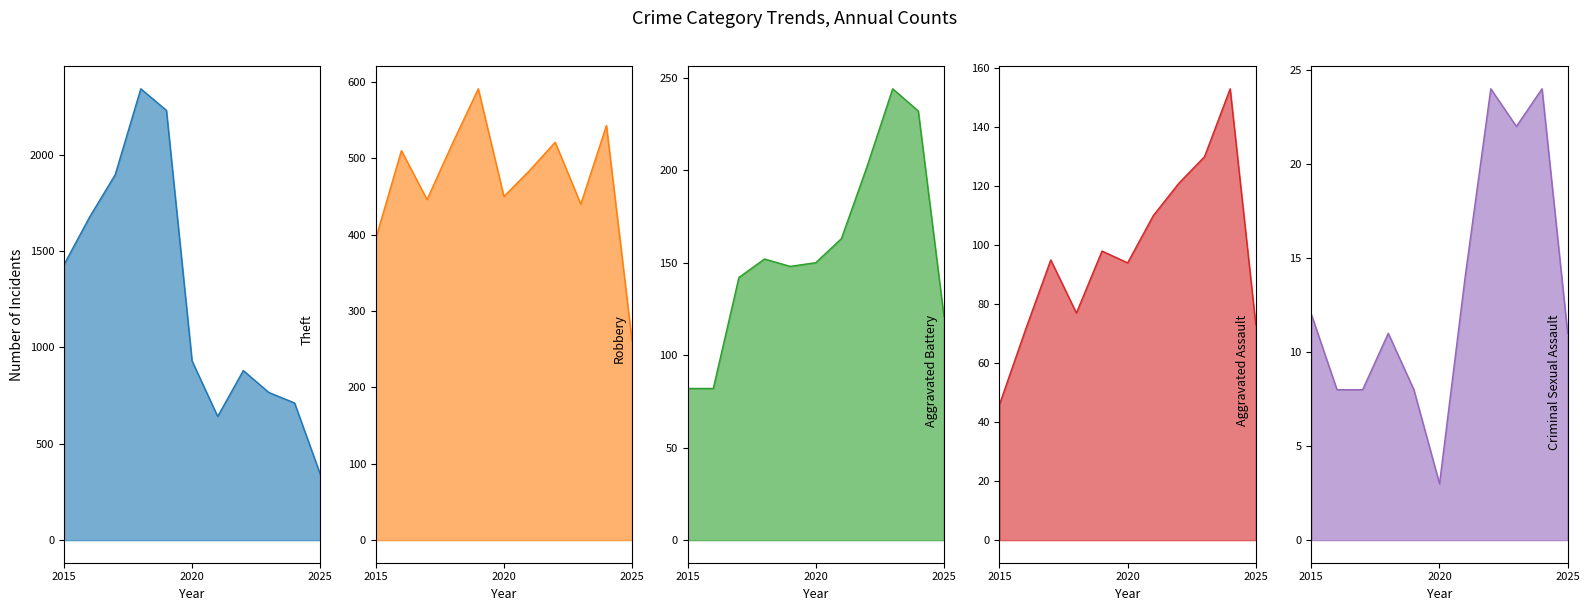

Is the value of Robbery at 2024 greater than the value of Aggravated Assault at 2024?

Yes